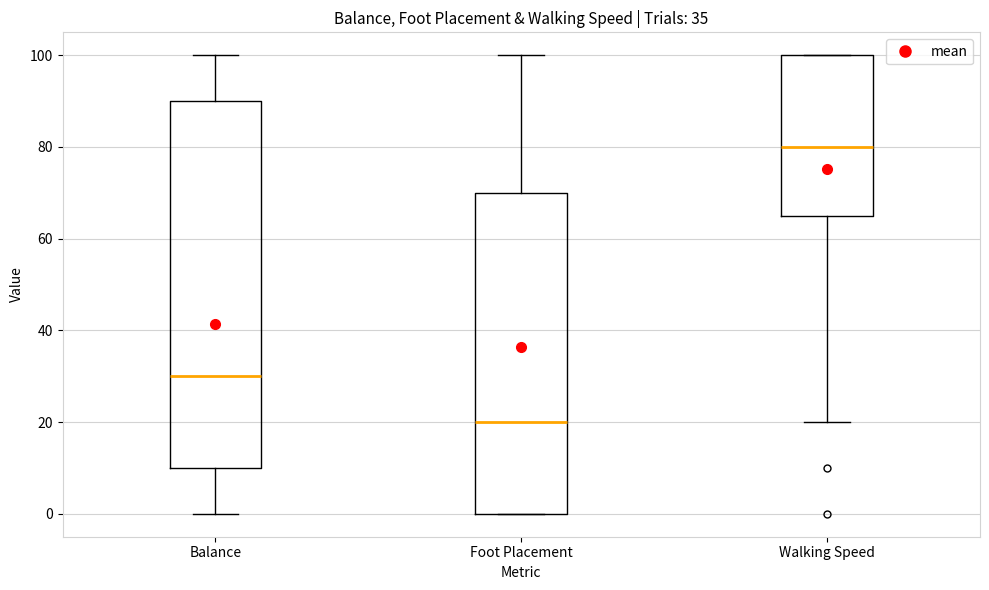

Reading left to right, read every box against the y-axis: the position of its median line, the range the box covers, and the ends of its whiskers. The values are not printed on the chart, so give them approximately, as read against the axis.

Balance: median 30, box 10 to 90, whiskers 0 to 100
Foot Placement: median 20, box 0 to 70, whiskers 0 to 100
Walking Speed: median 80, box 66 to 100, whiskers 20 to 100